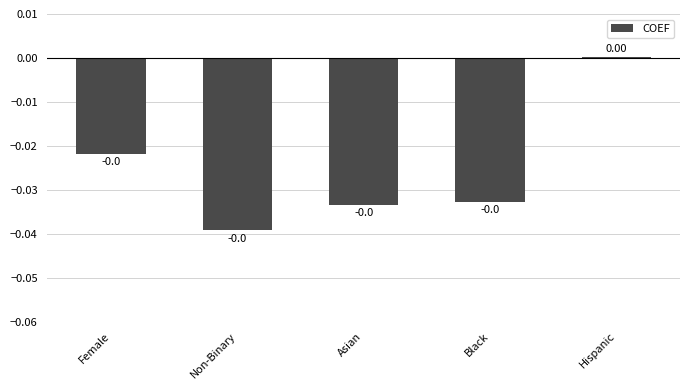

Where is the data nearest to the value 0?

Hispanic